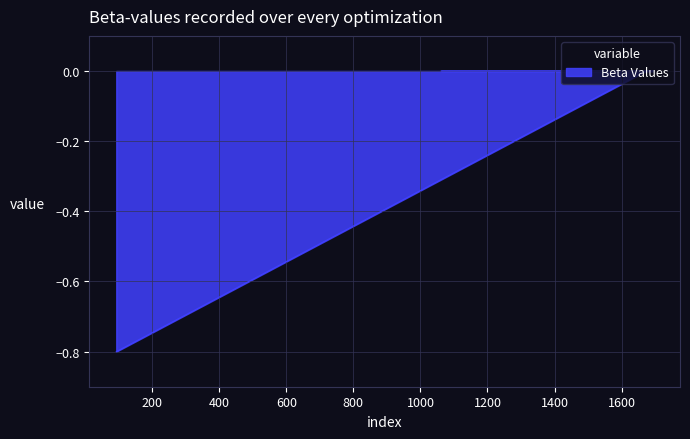

Reading left to right, what are all the values shown in this chart?

-0.8	-0.0	-0.0	-0.0